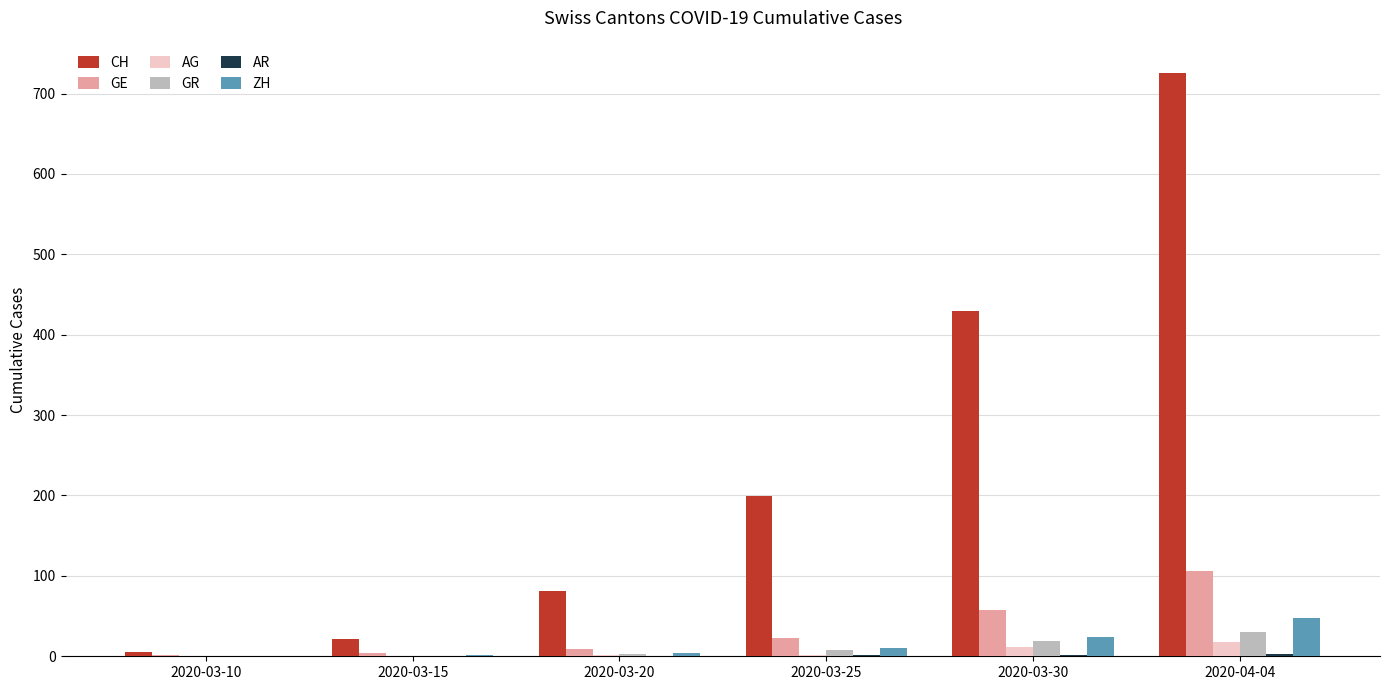

What is the highest value of the GR series?

30